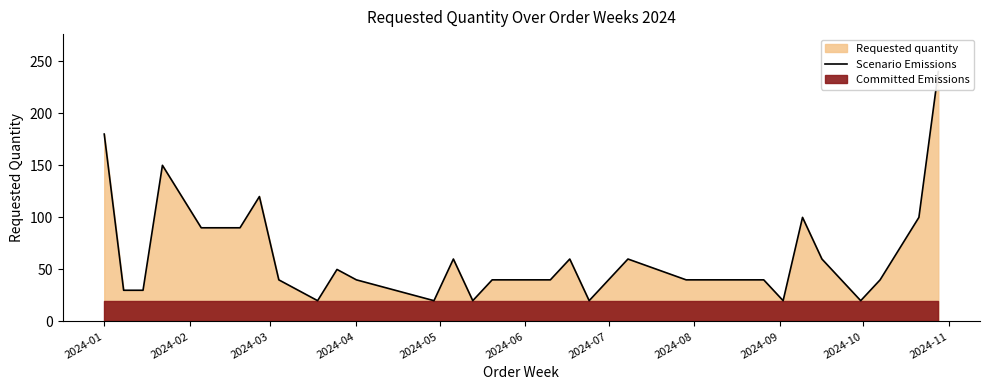

Does the chart have visible grid lines?

No